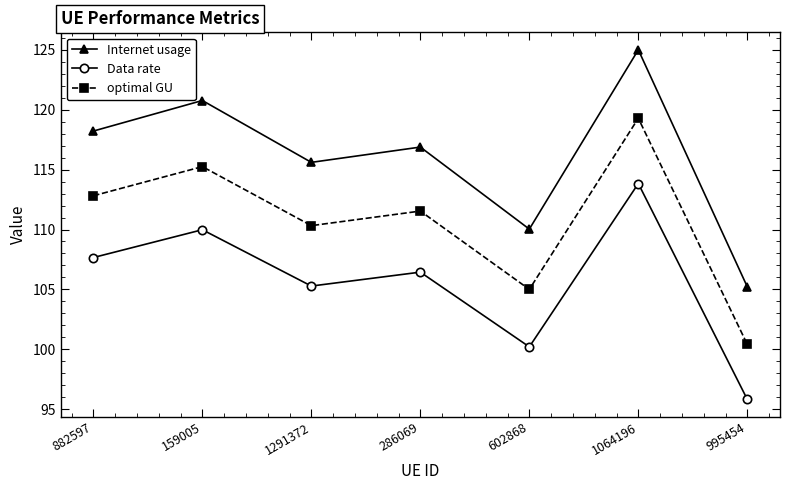

True or false: Data rate and Internet usage intersect in this chart.

False